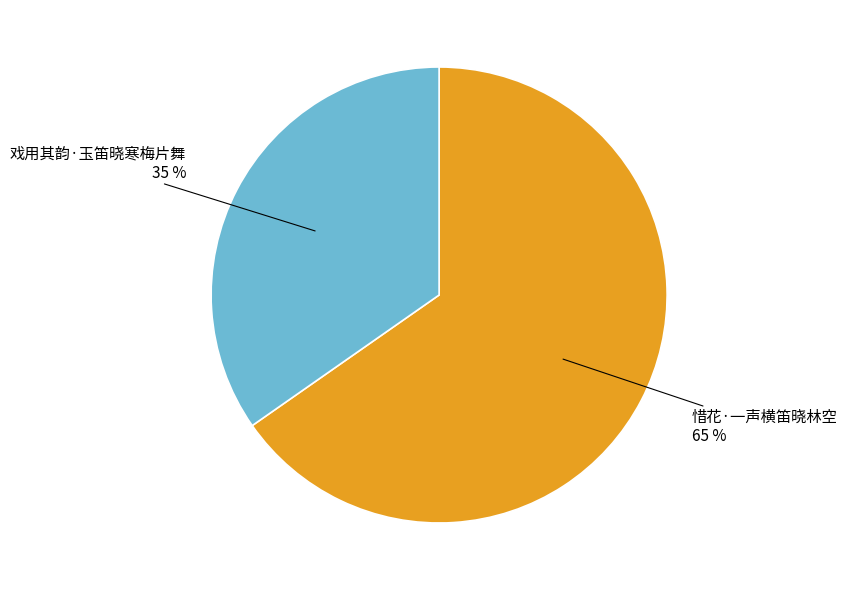

Is it true that 戏用其韵·玉笛晓寒梅片舞 is 35% of the pie?

True